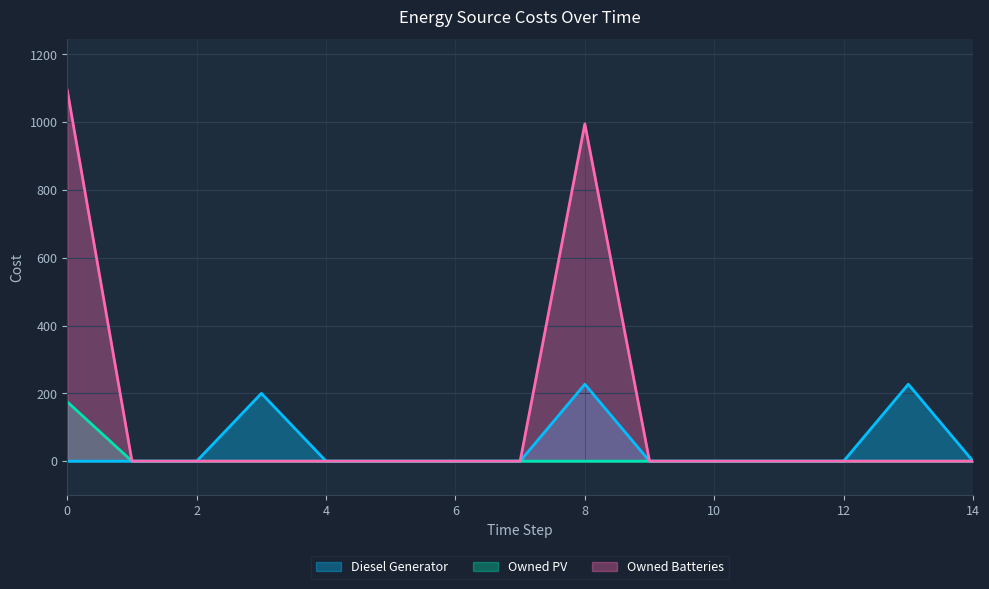

True or false: Diesel Generator and Owned PV cross at least once.

False